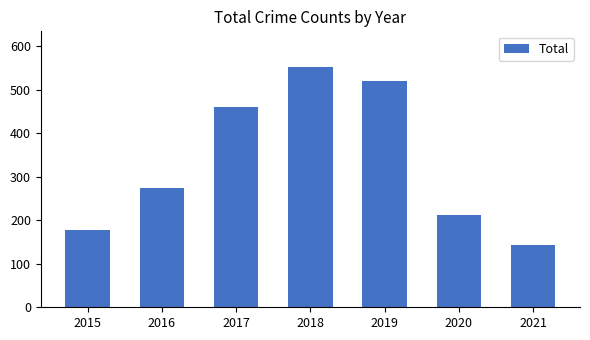

Which has a higher value, 2017 or 2015?

2017